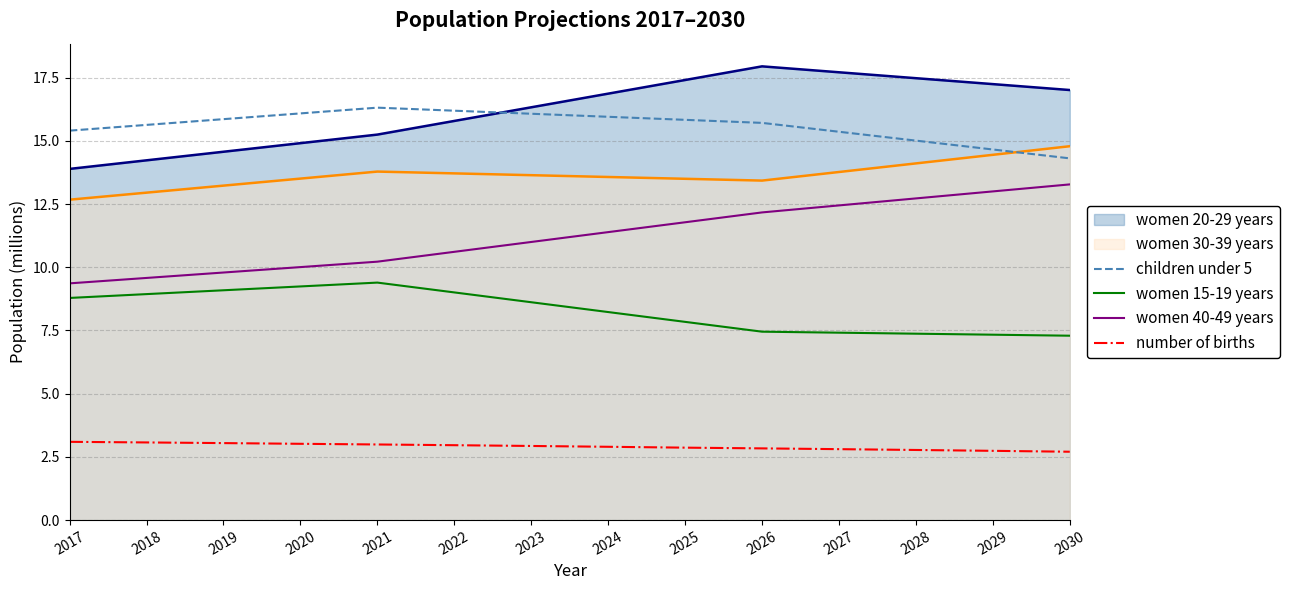

What is the difference between the maximum and minimum values in the number of births series?

0.4